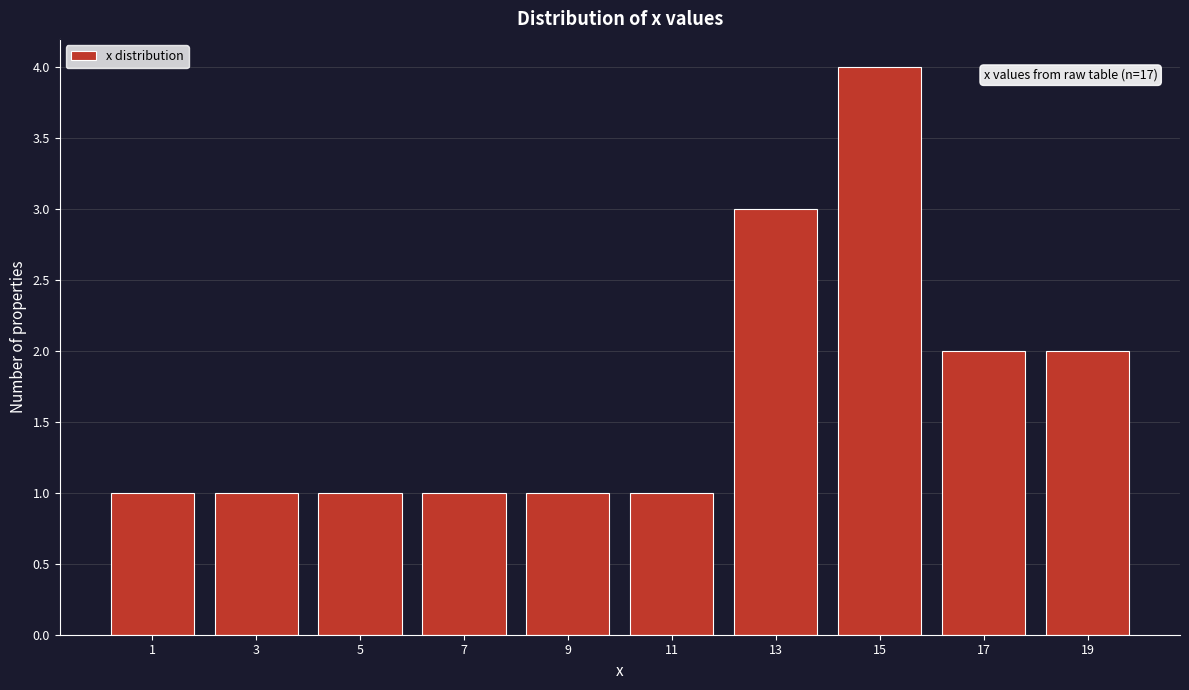

Over which range of the x-axis is the bar tallest?

14 to 16